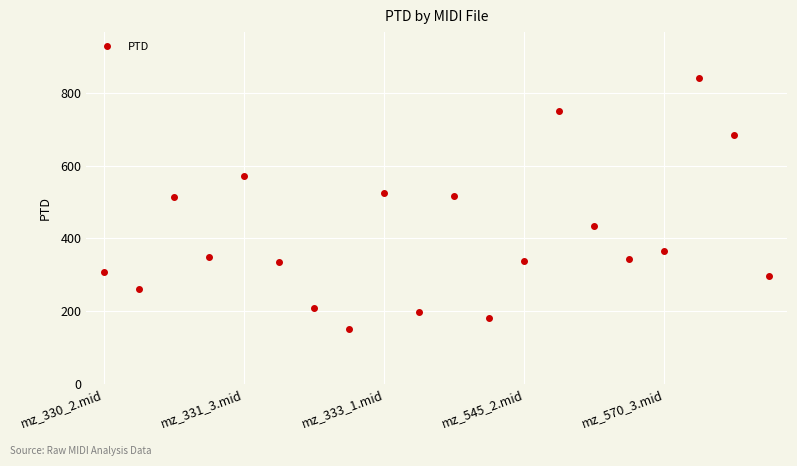

How many points are lower than both their immediate neighbors (excluding endpoints)?

6